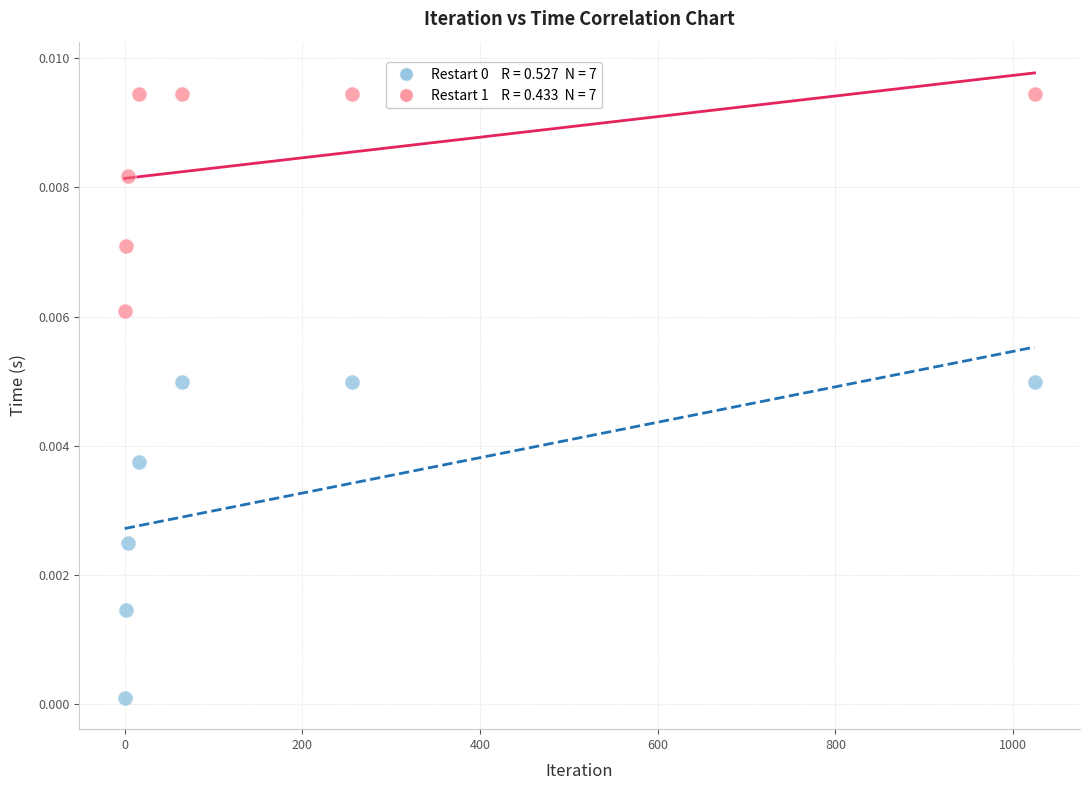

Across all data points, what is the range of X values (max minus min)?

1024.0